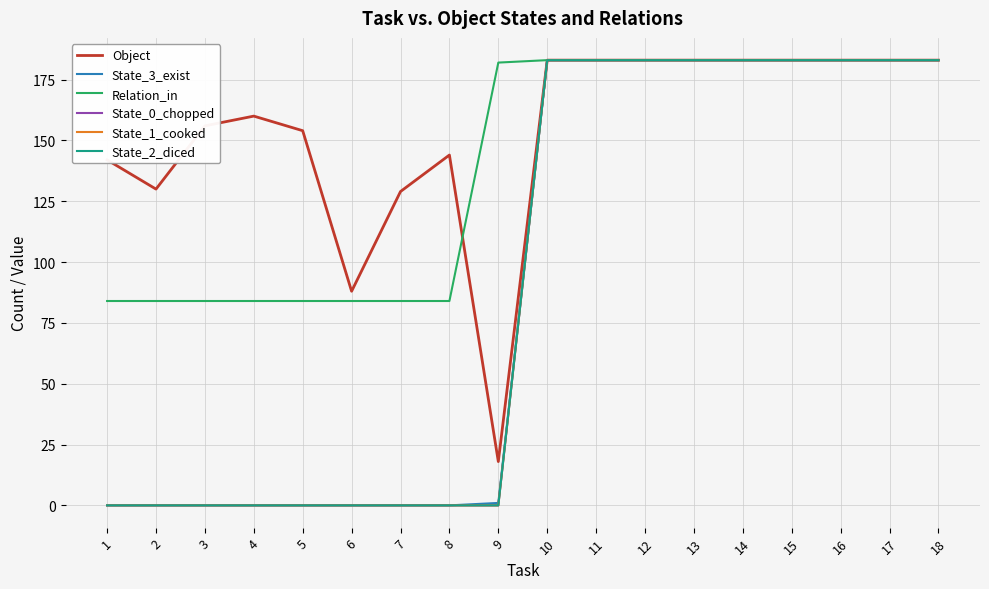

Is this an area chart (filled region under the line)?

No